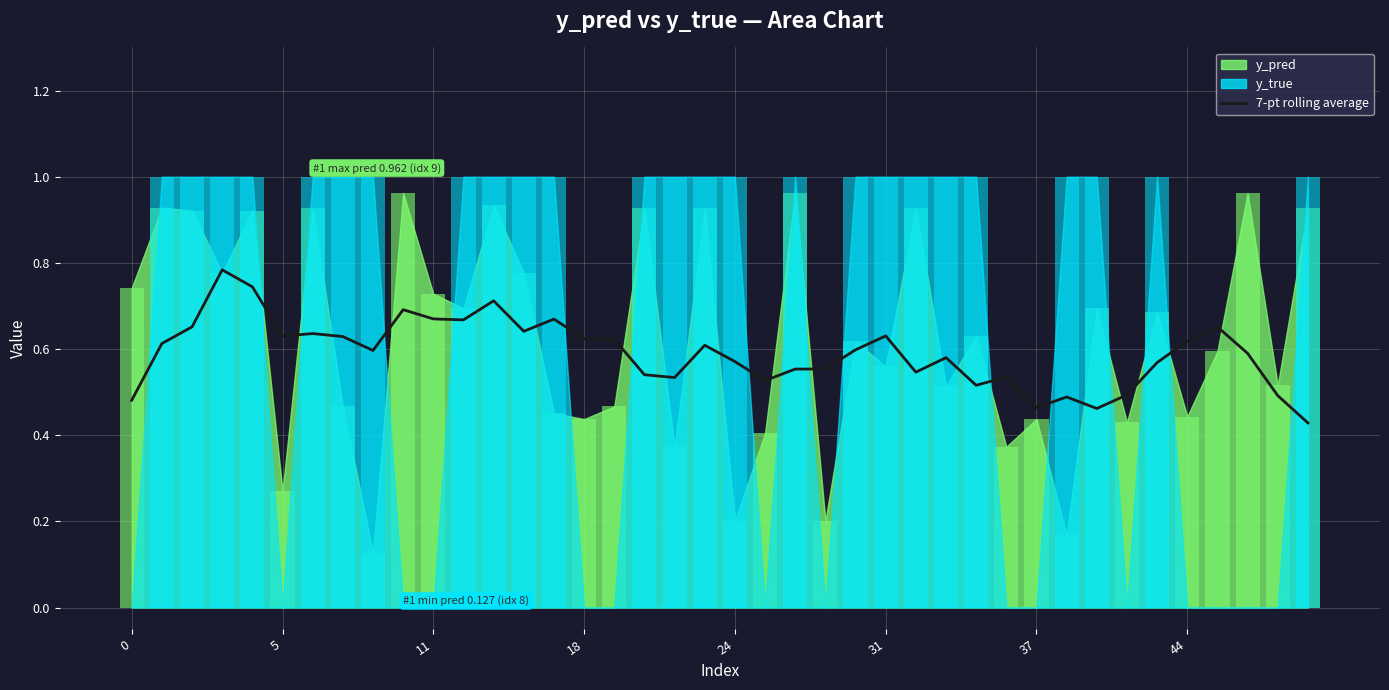

Count the number of categories in the chart.

40